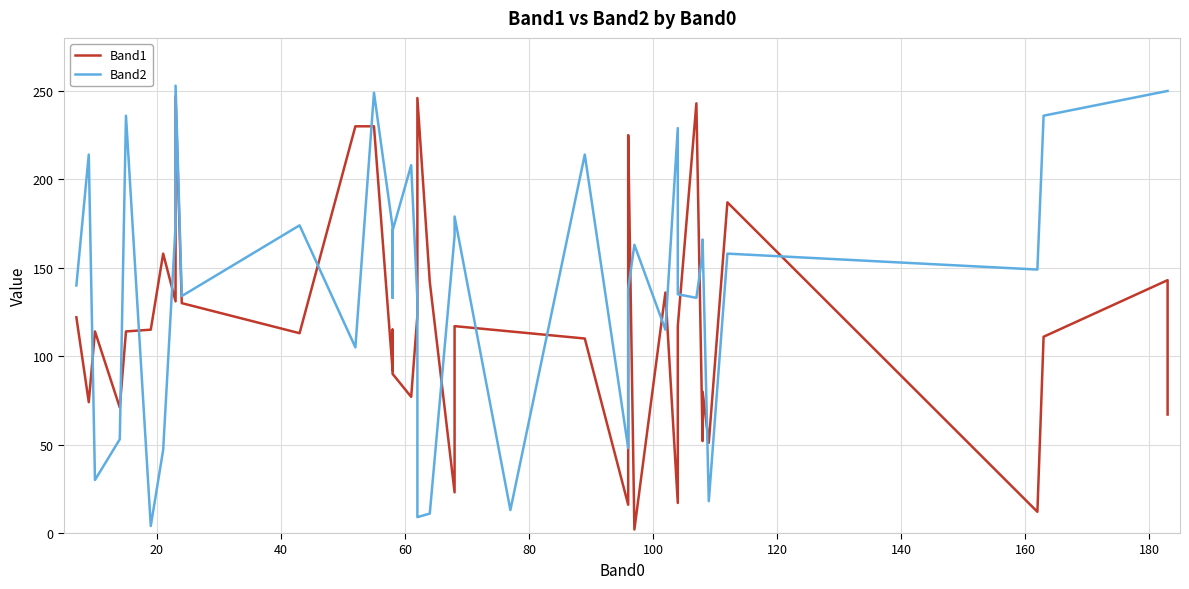

How many categories are shown in the chart?

40